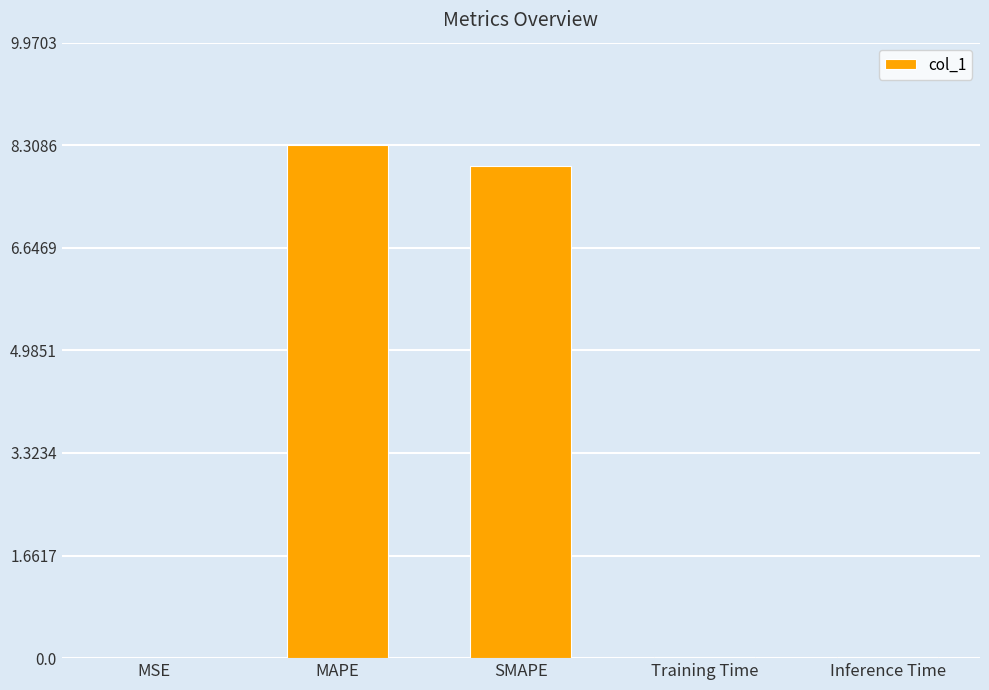

True or false: the data shows 0.0 at Inference Time.

True